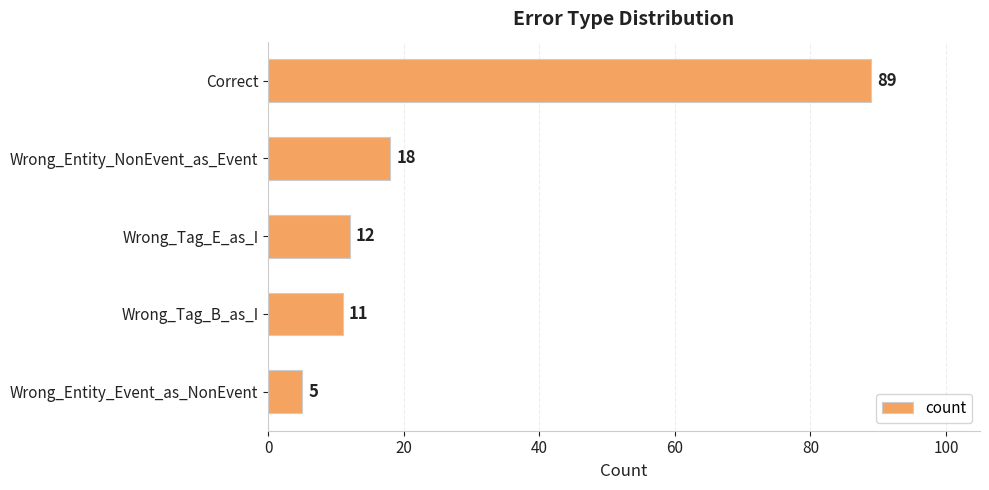

What is the sum of all values?

135